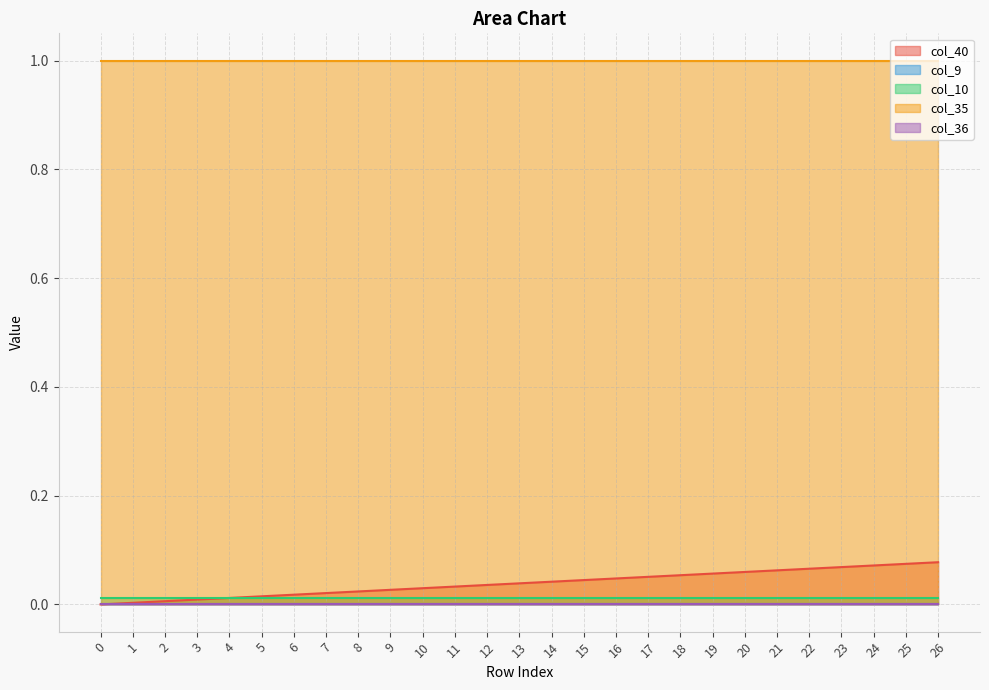

What is the greatest value displayed?

1.0